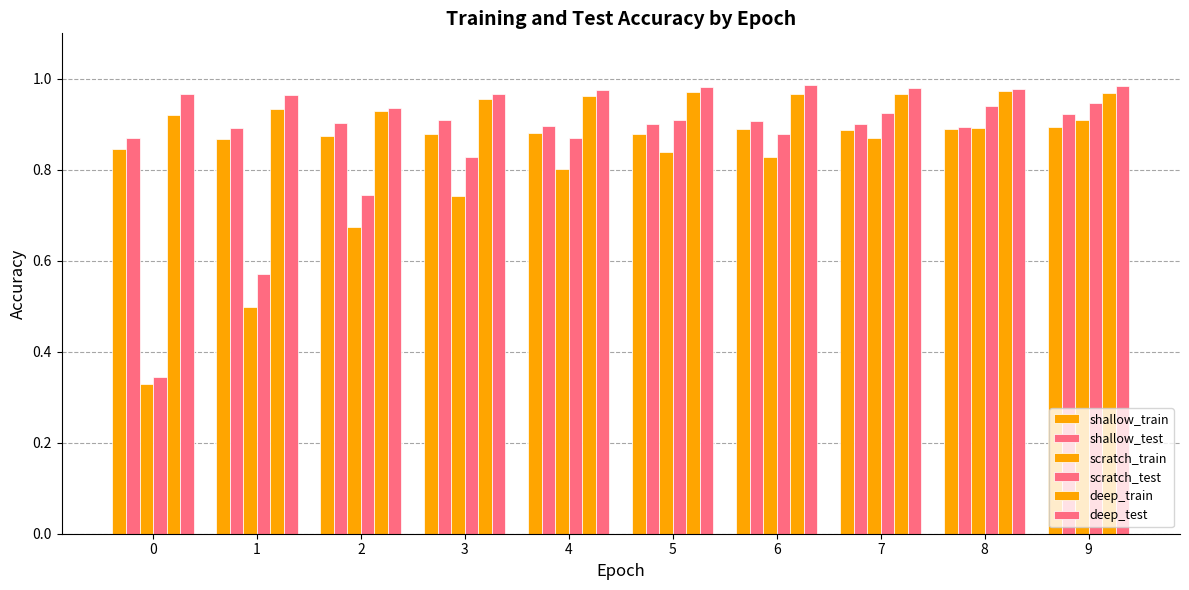

The shallow_test series shows 0.9 at 4. True or false?

True